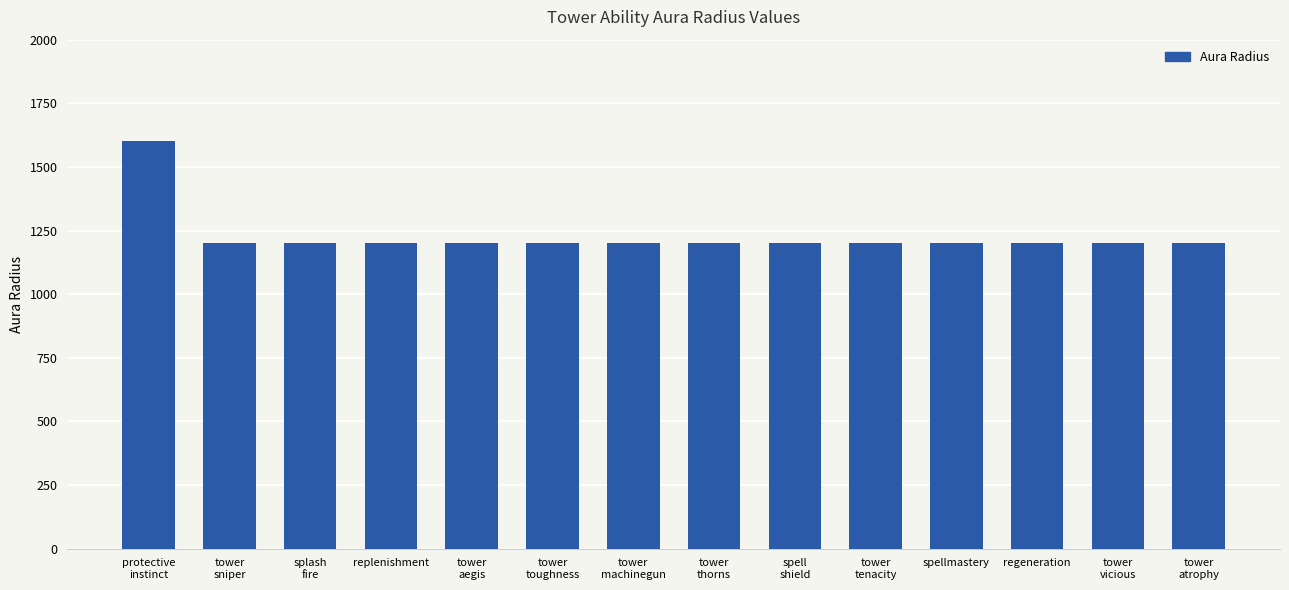

What is the sum of the values at tower
vicious and replenishment?

2400